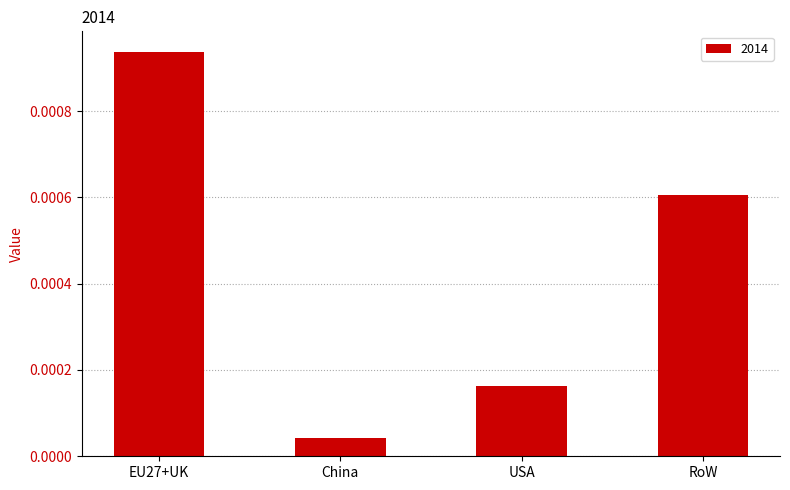

What is the label of the 4th bar from the right?

EU27+UK